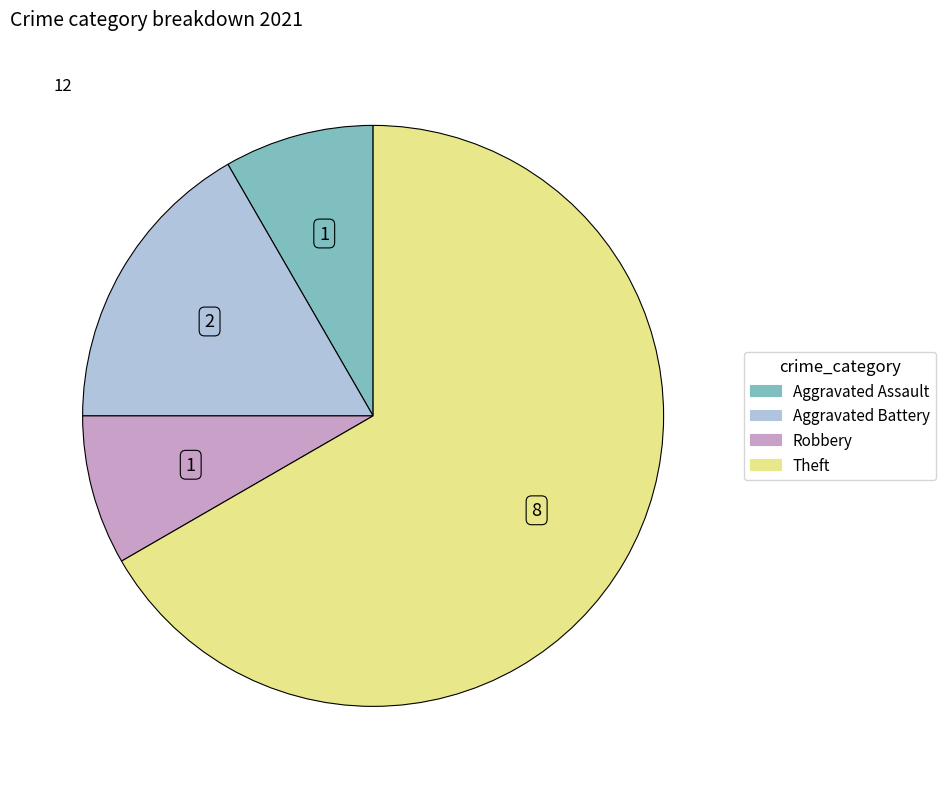

Is there a majority slice in this chart?

Yes